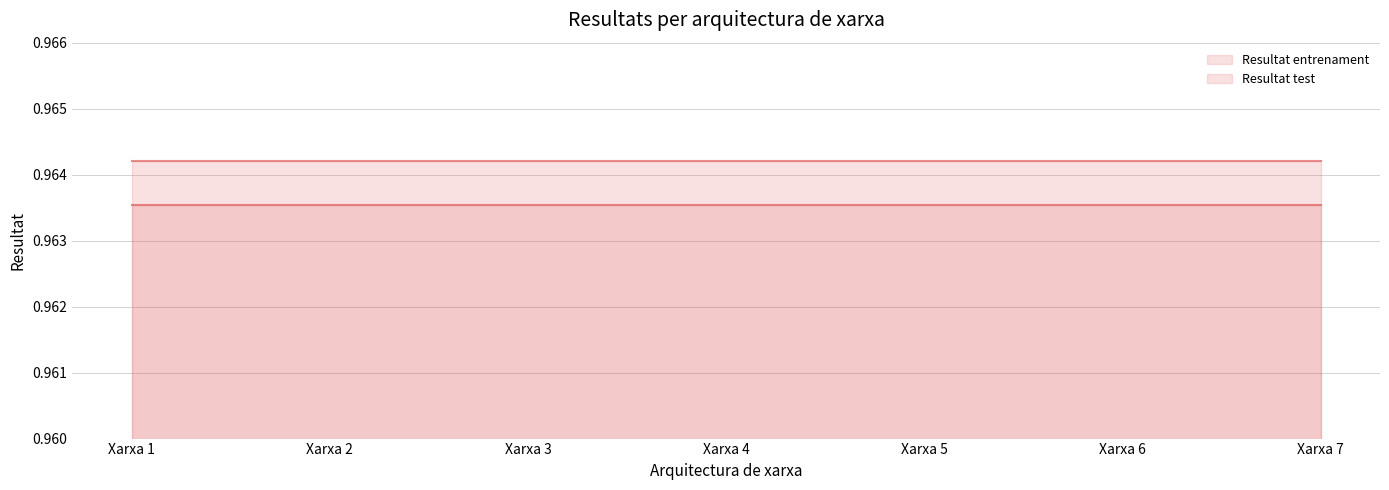

What is the total value across all series at Xarxa 4?

1.9